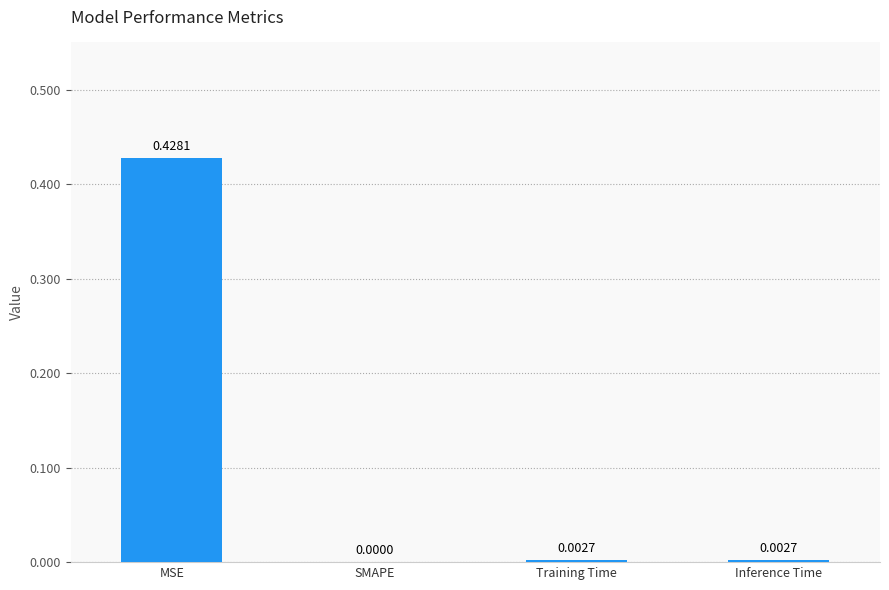

Which label corresponds to the largest value in the chart?

MSE